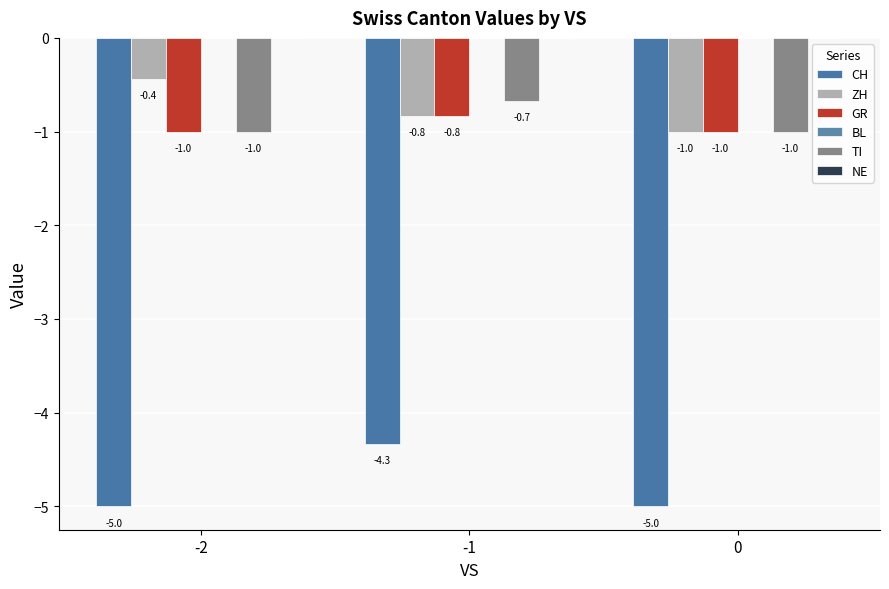

What is the maximum value for CH?

-4.3